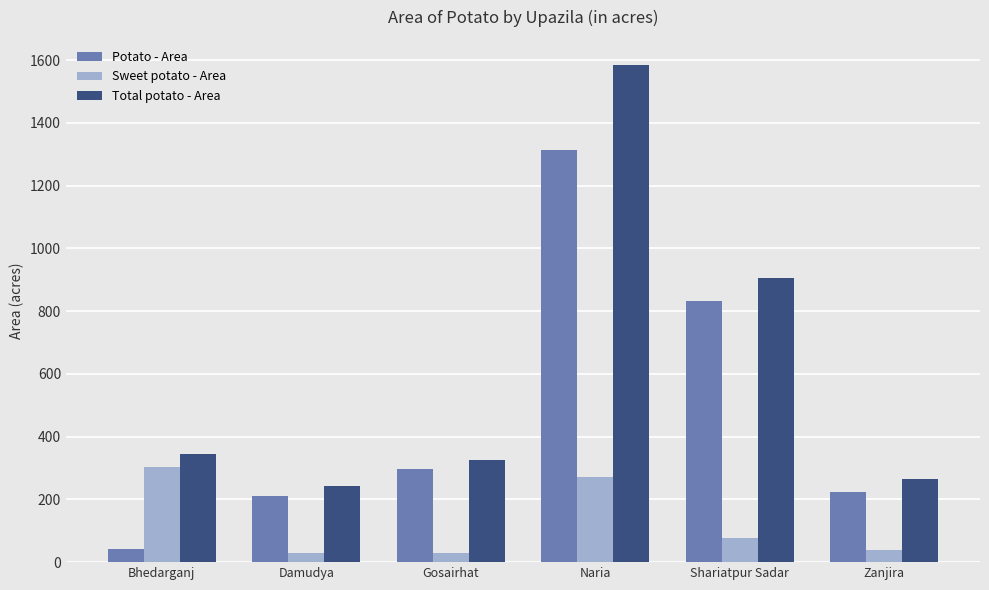

The value of Sweet potato - Area at Damudya is 30. True or false?

True